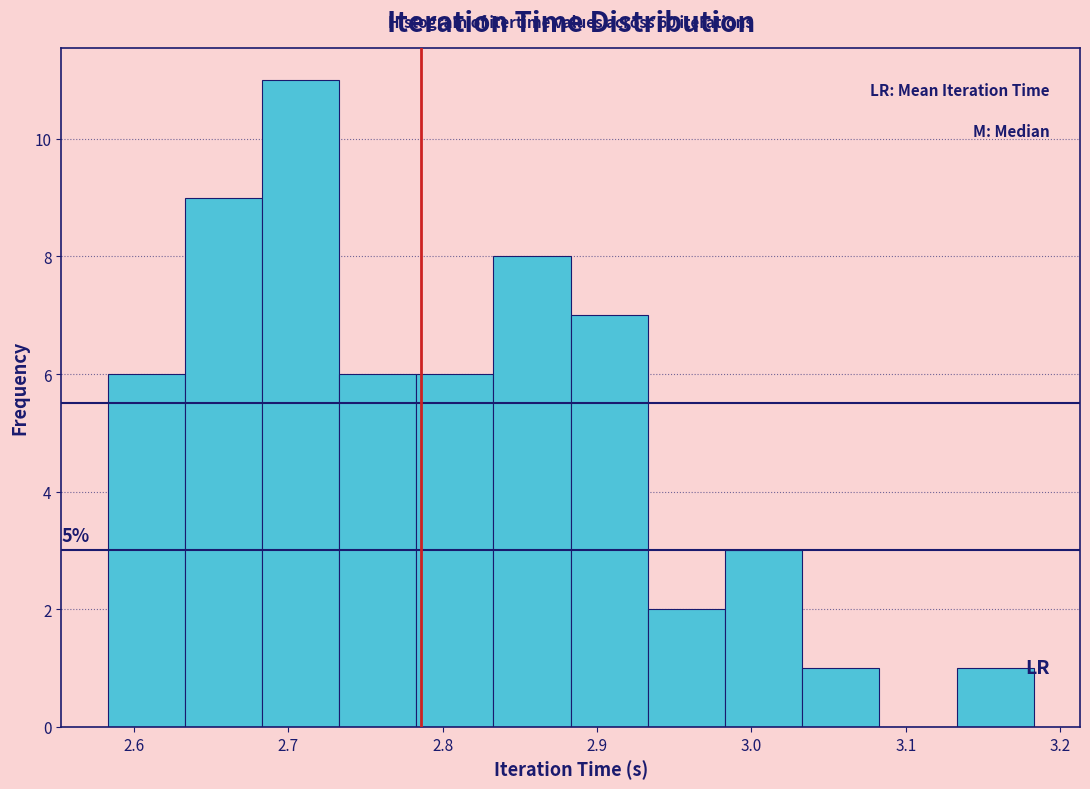

Which range on the x-axis has the tallest bar?

2.68 to 2.73